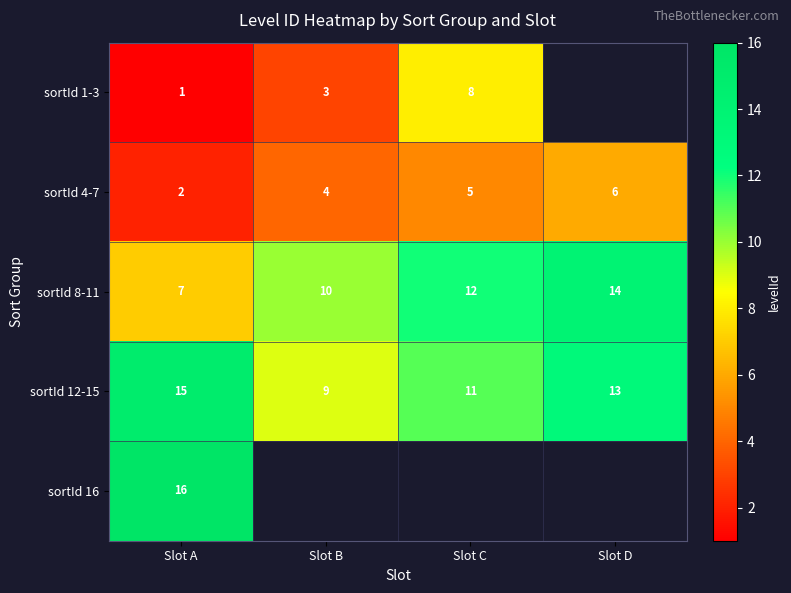

How many series are shown in this chart?

5